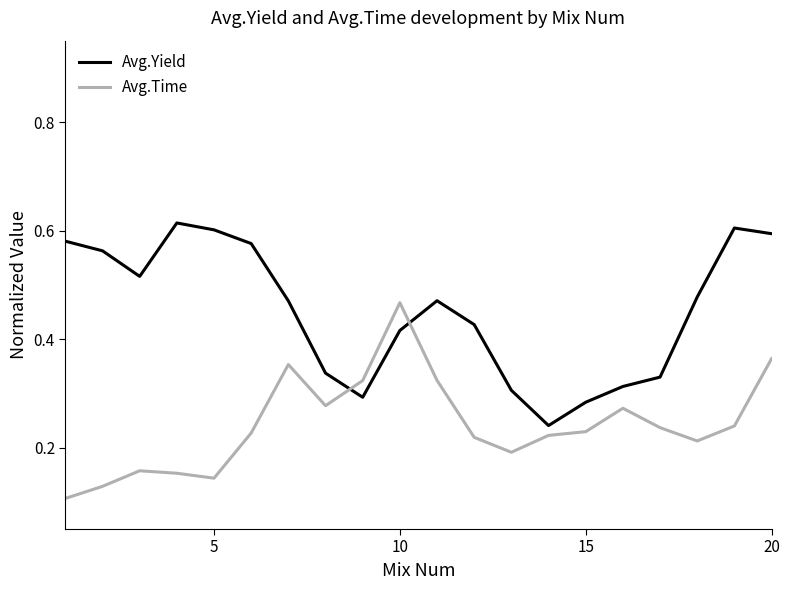

Rank the series by their maximum value, from highest to lowest.

Avg.Yield, Avg.Time